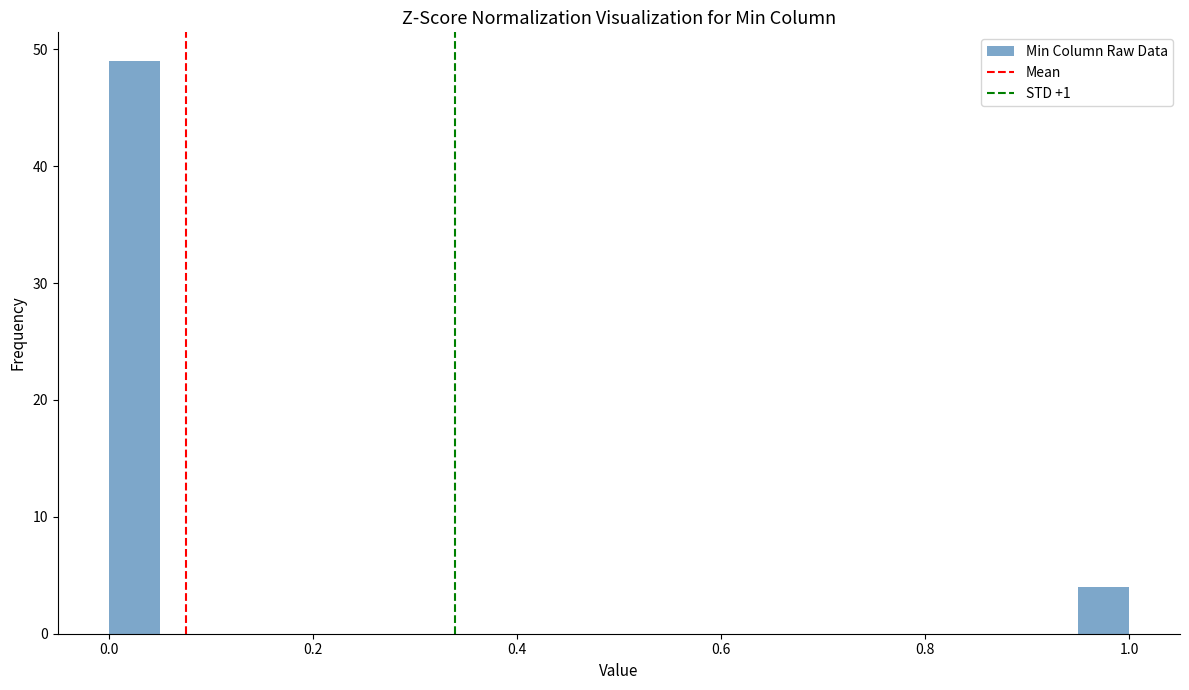

Read against the x-axis, roughly where is the centre of the tallest bar?

0.02